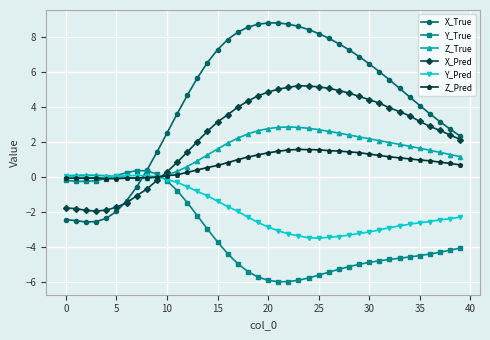

Which series has the largest total across all categories?

X_True